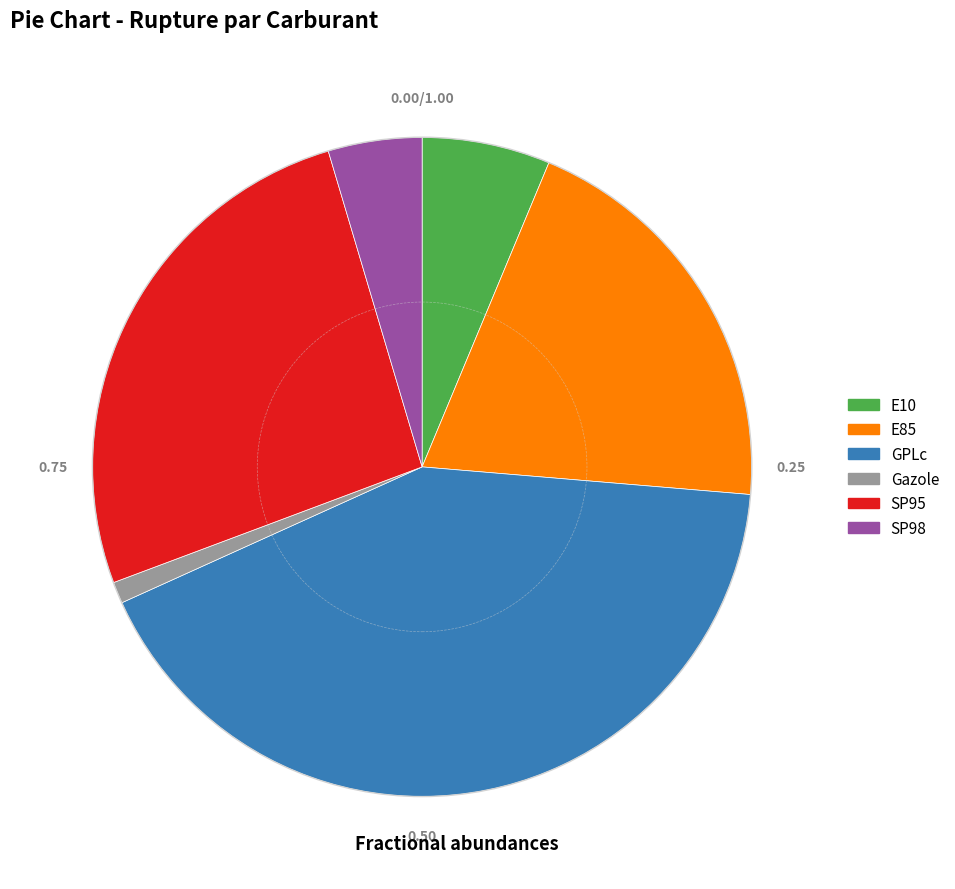

Which has a higher value, Gazole or GPLc?

GPLc